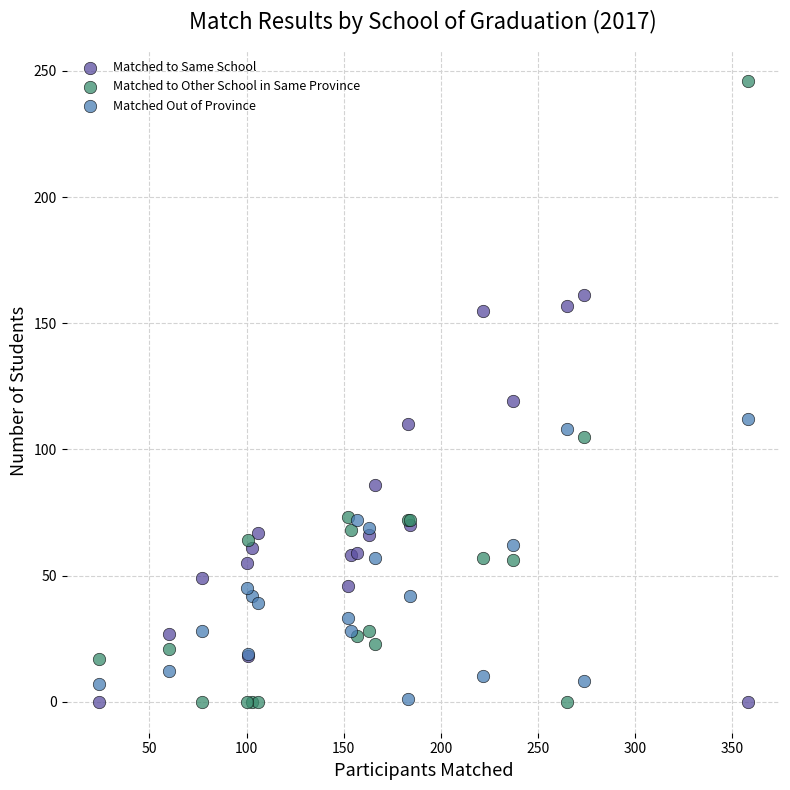

Which series contains the highest Y value?

Matched to Other School in Same Province